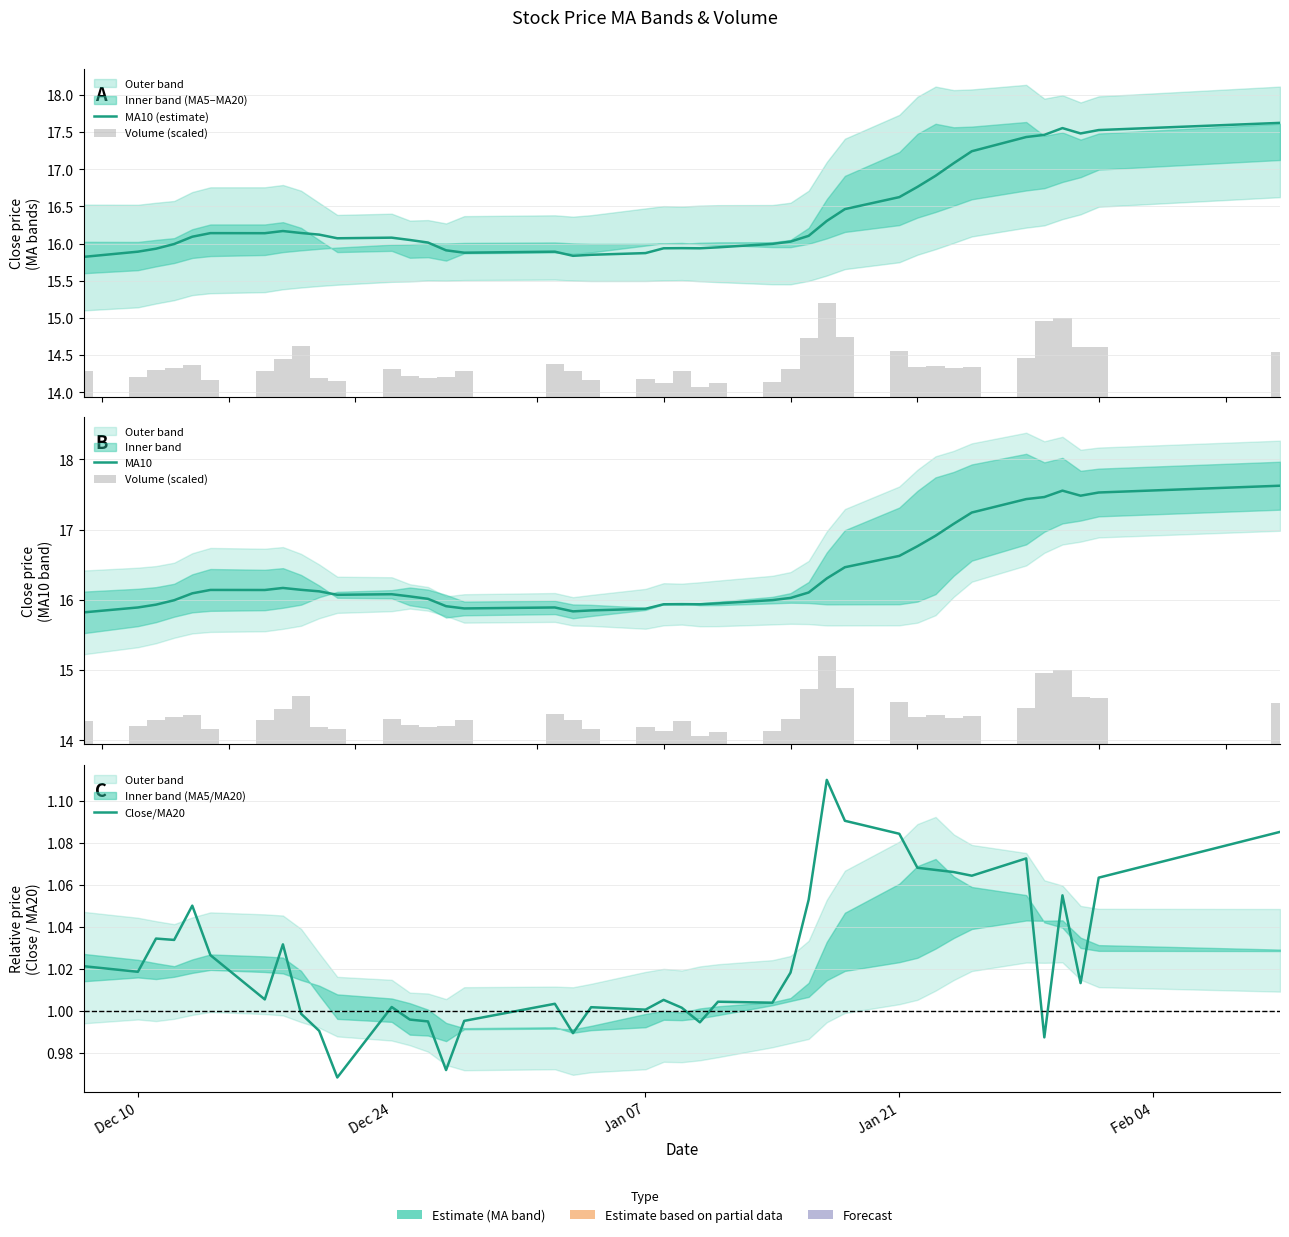

Reading right to left, what are all the values shown in this chart?

MA10 (estimate): 17.6	17.5	17.5	17.6	17.5	17.4	17.2	17.1	16.9	16.8	16.6	16.5	16.3	16.1	16.0	16.0	16.0	15.9	15.9	15.9	15.9	15.8	15.8	15.9	15.9	15.9	16.0	16.0	16.1	16.1	16.1	16.1	16.2	16.1	16.1	16.1	16.0	15.9	15.9	15.8
Volume (scaled): 0.6	0.7	0.7	1.1	1.0	0.5	0.4	0.4	0.4	0.4	0.6	0.8	1.3	0.8	0.4	0.2	0.2	0.1	0.3	0.2	0.2	0.2	0.3	0.4	0.3	0.3	0.3	0.3	0.4	0.2	0.2	0.7	0.5	0.3	0.2	0.4	0.4	0.4	0.3	0.3
MA10: 17.6	17.5	17.5	17.6	17.5	17.4	17.2	17.1	16.9	16.8	16.6	16.5	16.3	16.1	16.0	16.0	16.0	15.9	15.9	15.9	15.9	15.8	15.8	15.9	15.9	15.9	16.0	16.0	16.1	16.1	16.1	16.1	16.2	16.1	16.1	16.1	16.0	15.9	15.9	15.8
Close/MA20: 1.1	1.1	1.0	1.1	1.0	1.1	1.1	1.1	1.1	1.1	1.1	1.1	1.1	1.1	1.0	1.0	1.0	1.0	1.0	1.0	1.0	1.0	1.0	1.0	1.0	1.0	1.0	1.0	1.0	1.0	1.0	1.0	1.0	1.0	1.0	1.1	1.0	1.0	1.0	1.0